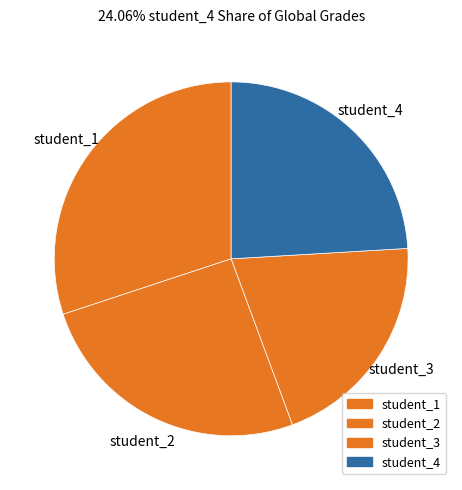

Is there a majority slice in this chart?

No